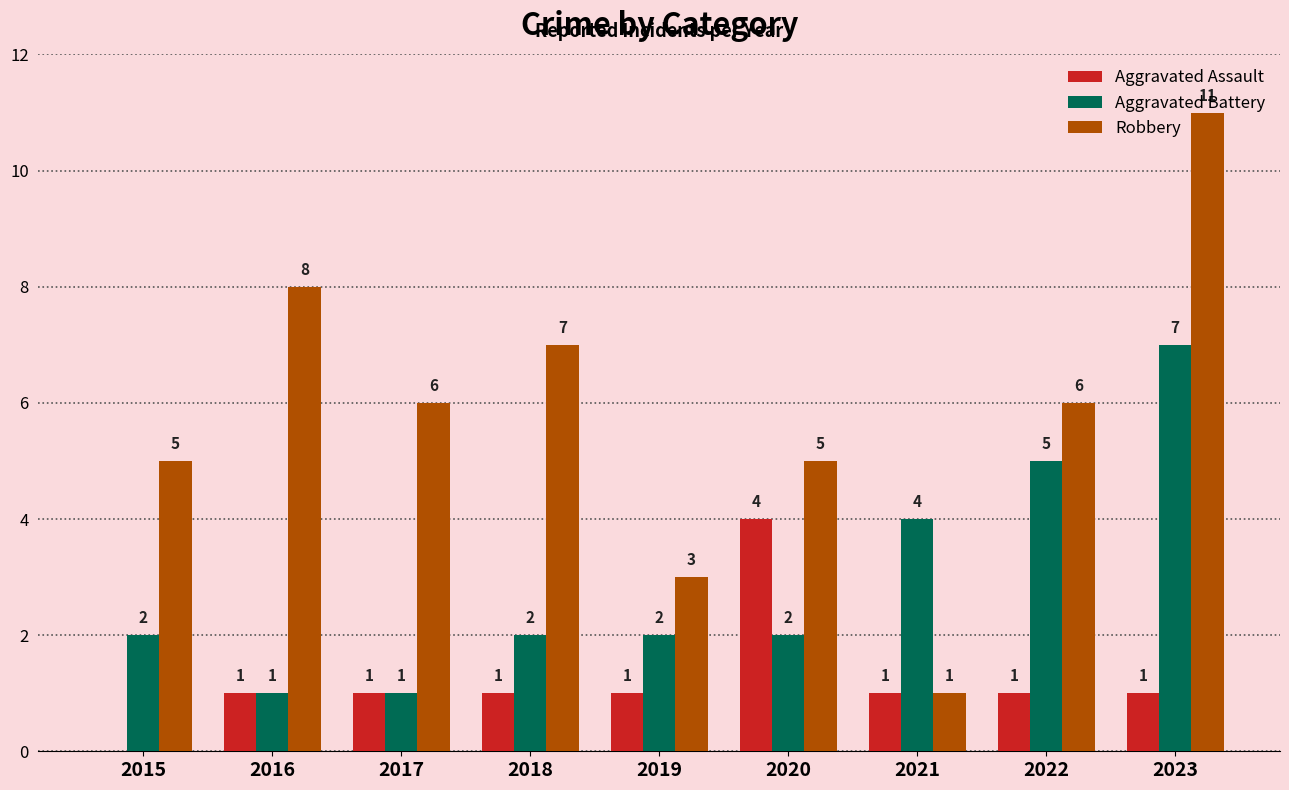

What is the maximum value for Aggravated Assault?

4